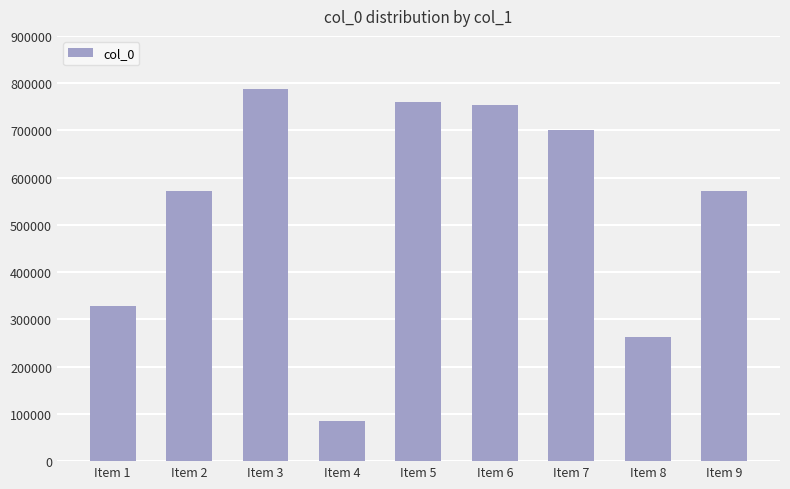

What is the average value?

535966